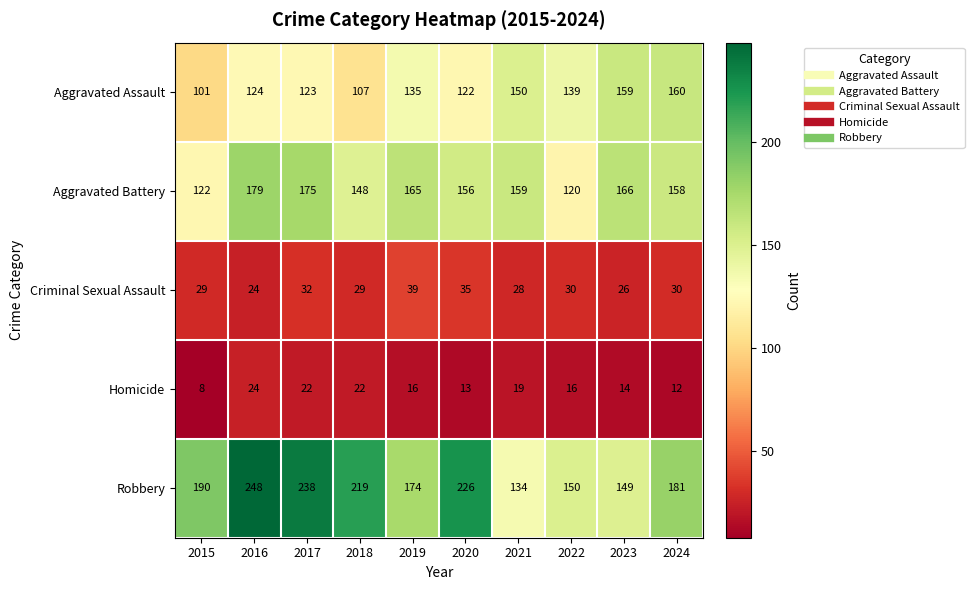

At which category does the chart reach its minimum across all series?

2015